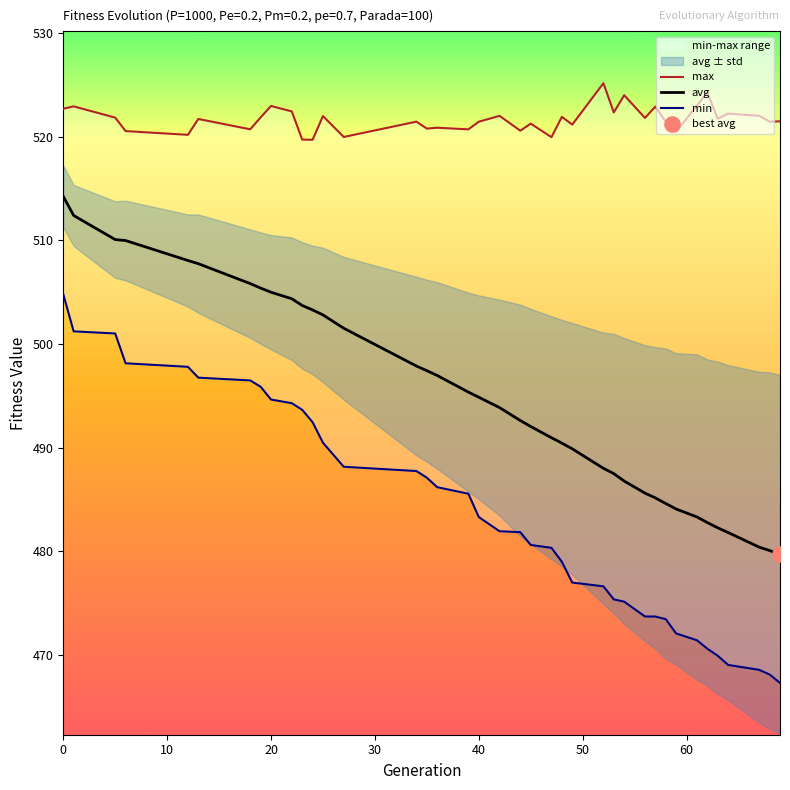

What is the minimum value for avg?

479.7